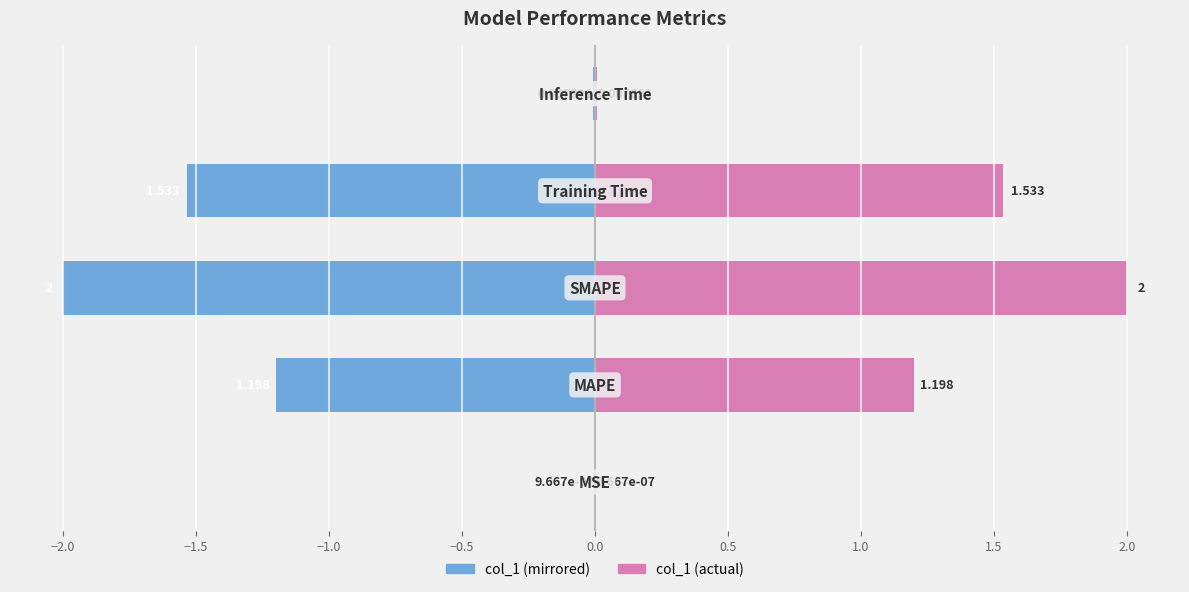

Is the value of col_1 (left) at −1.5 greater than the value of col_1 (right) at −1.5?

No